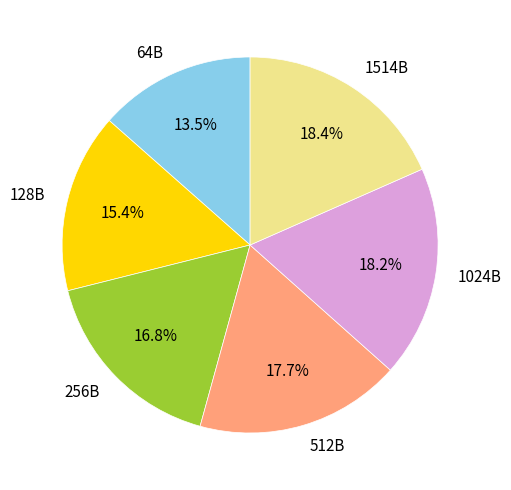

What percentage is the 1514B slice, to the nearest percent?

18%